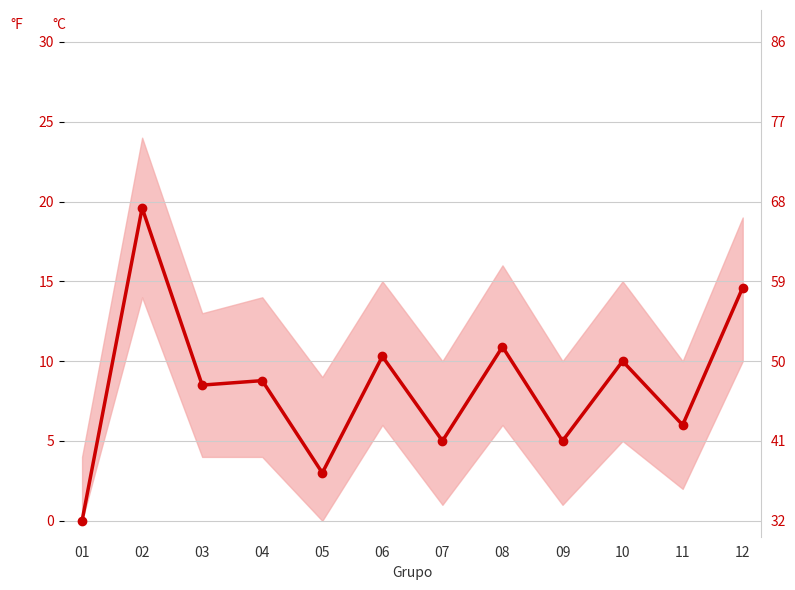

How many interior local valleys (lower than both neighbors) does the data have?

5